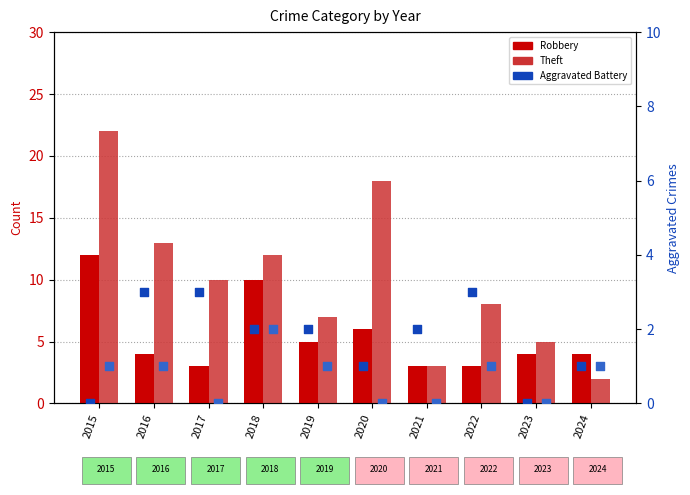

Is the value of Theft at 2022 greater than the value of Robbery at 2020?

Yes